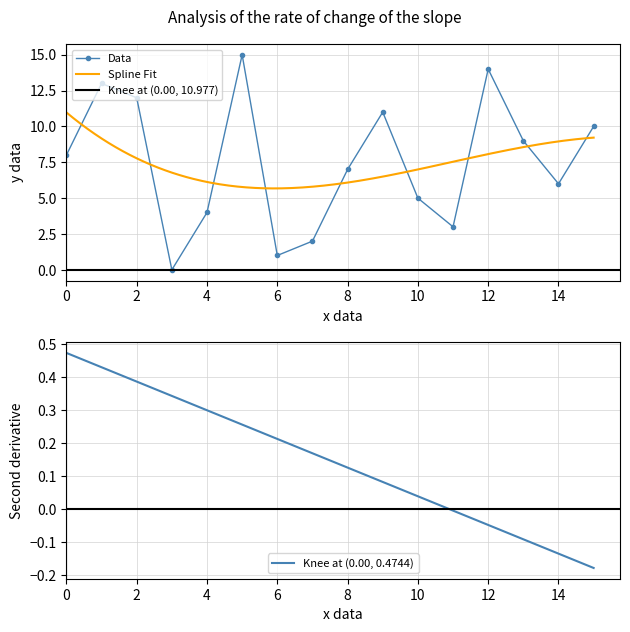

The value at 15 is 10. True or false?

True